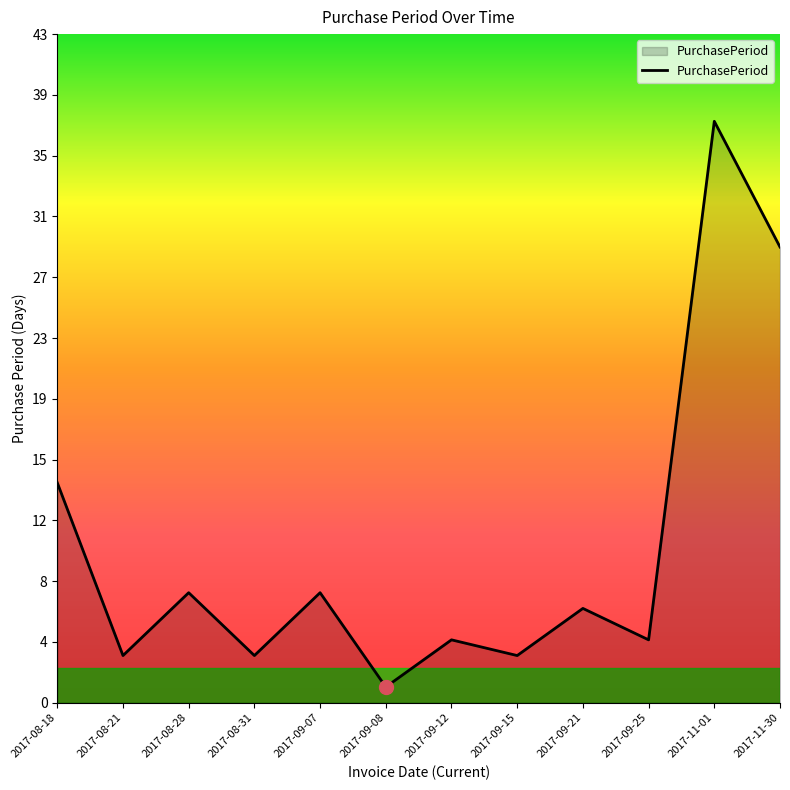

Does the chart have visible grid lines?

No